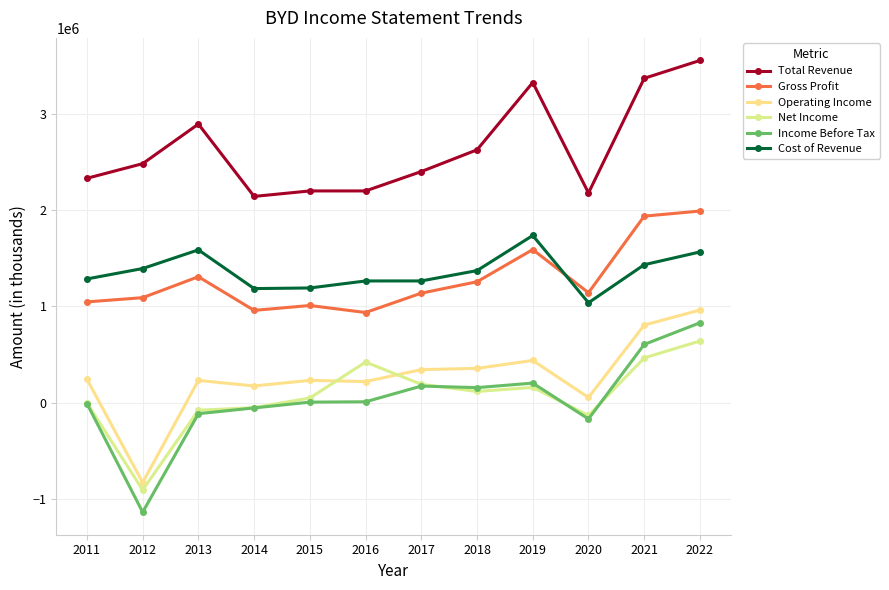

At which category does Cost of Revenue reach its first local valley?

2014